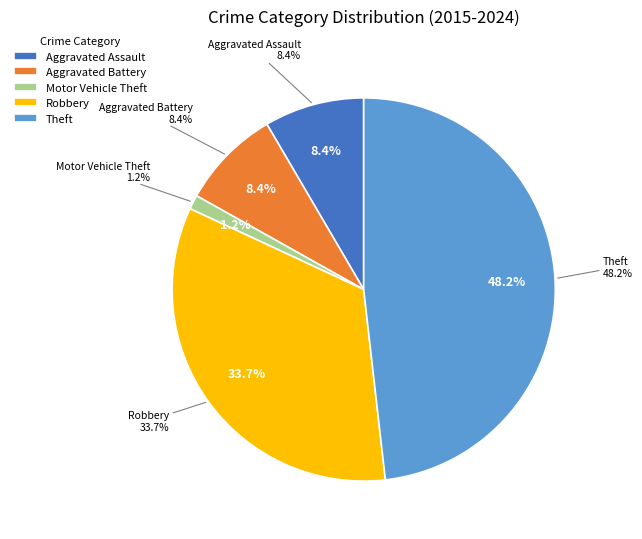

Combined, what portion of the pie is Robbery and Motor Vehicle Theft?

34.9%